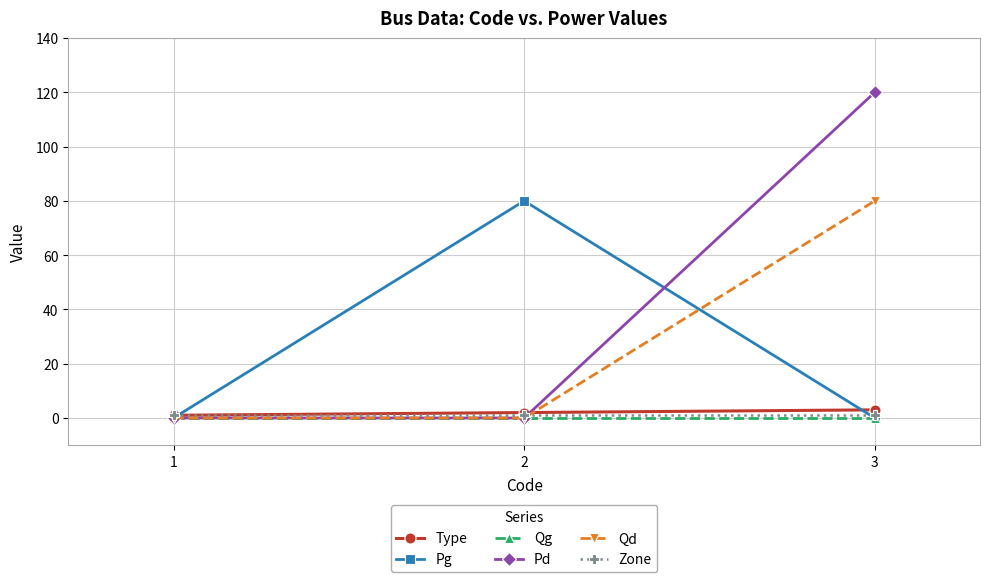

The value of Pg at 3 is 32. True or false?

False